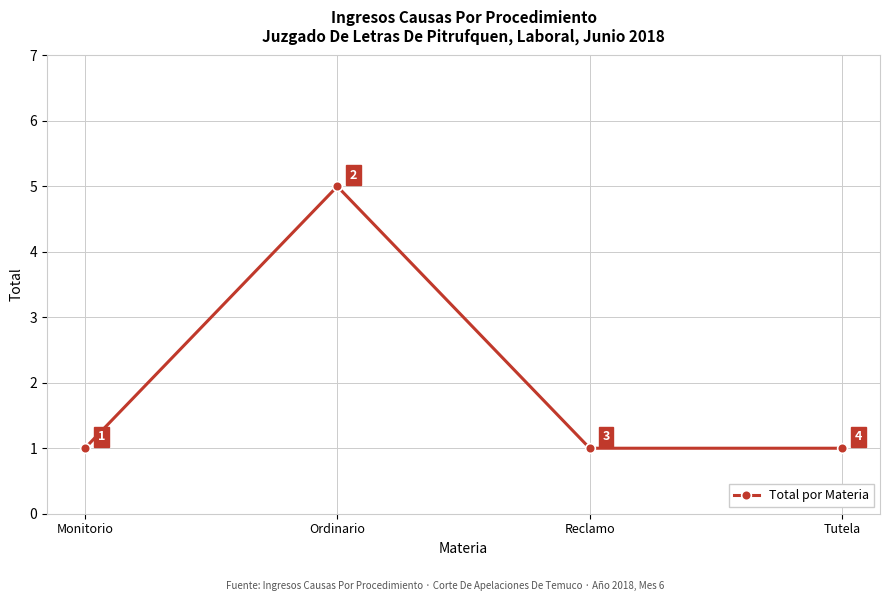

At which category does the chart reach its peak across all series?

Ordinario